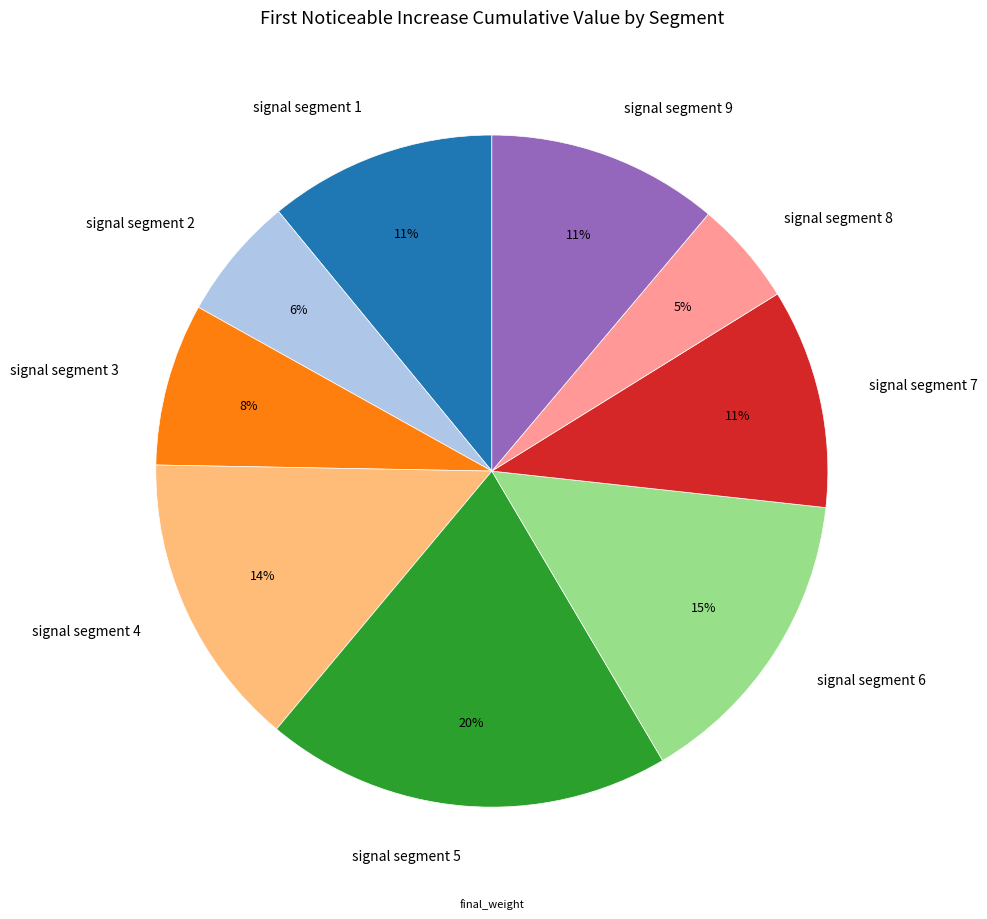

Which slice is the smallest?

signal segment 8